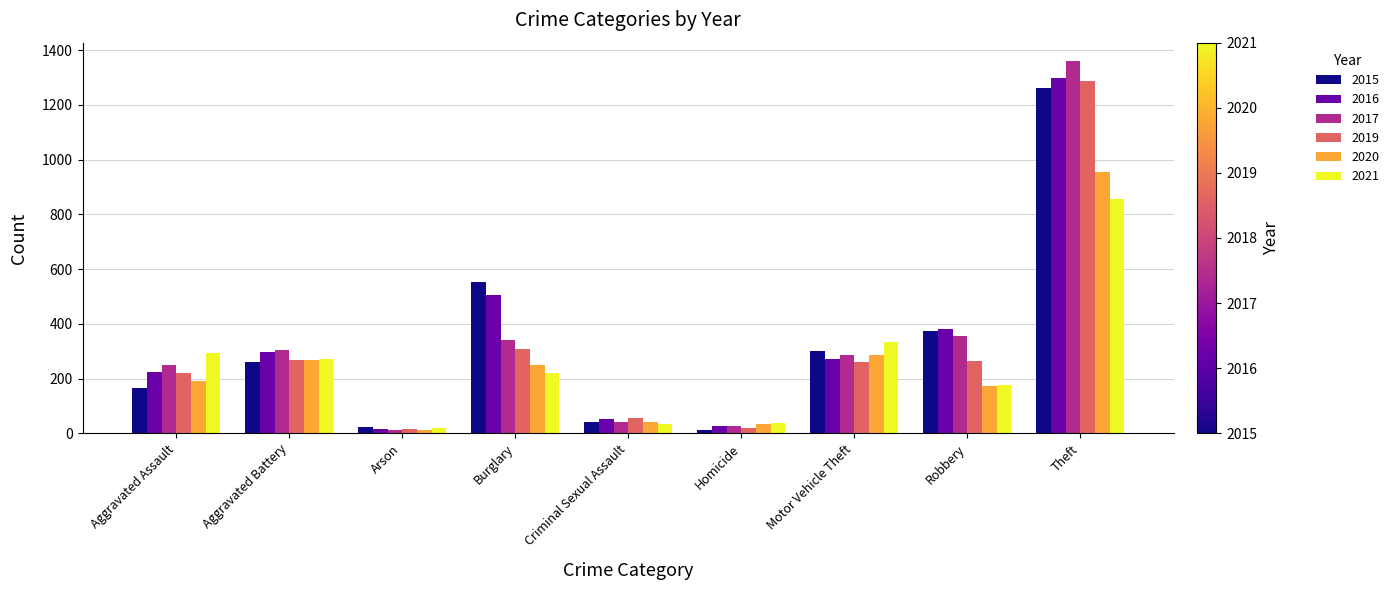

What is the difference between the highest and lowest values at Arson?

10